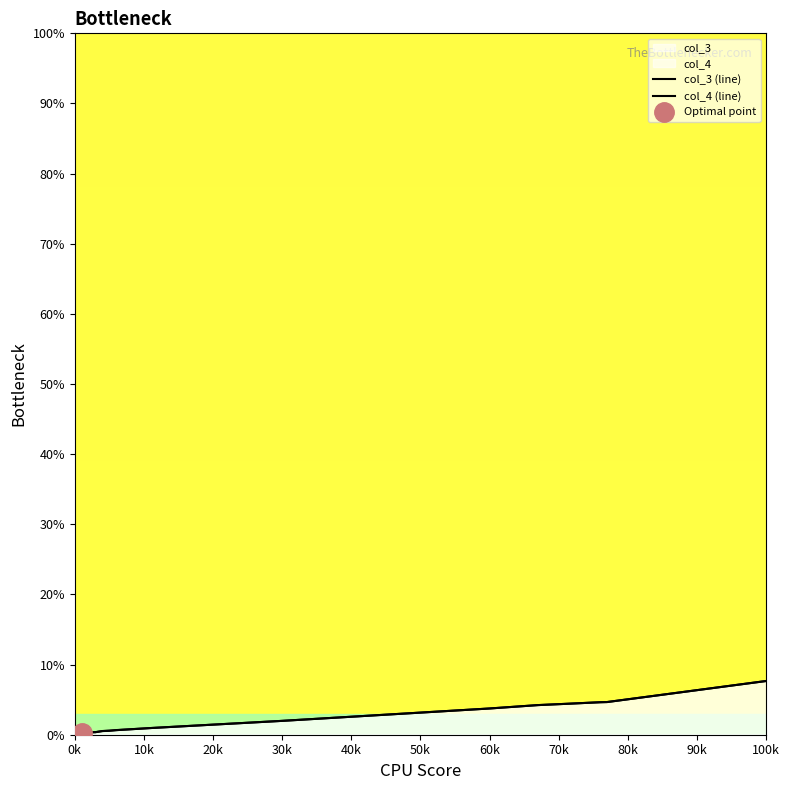

Which series has the largest total across all categories?

col_3 (line)